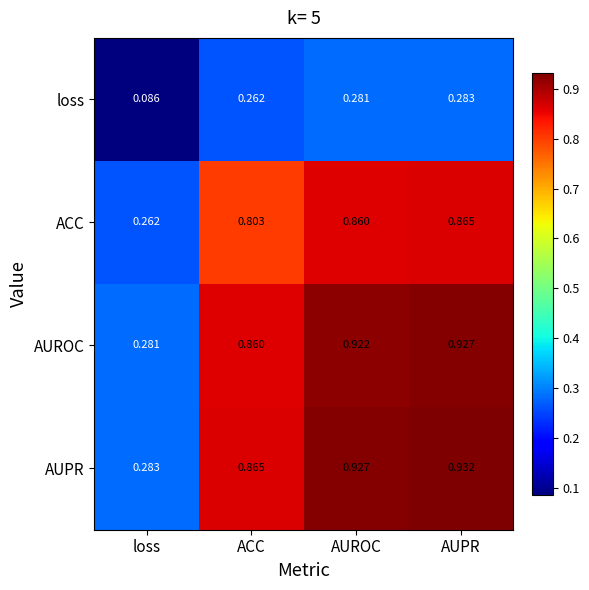

At which category is the sum across all series the highest?

AUPR